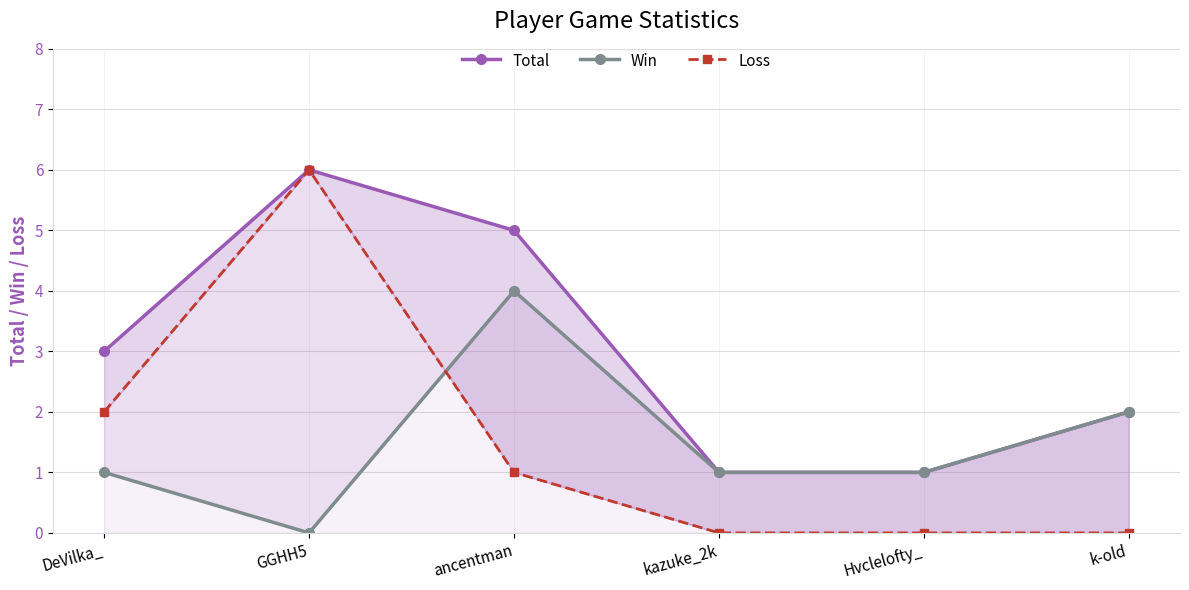

Which series has the largest range (max minus min)?

Loss